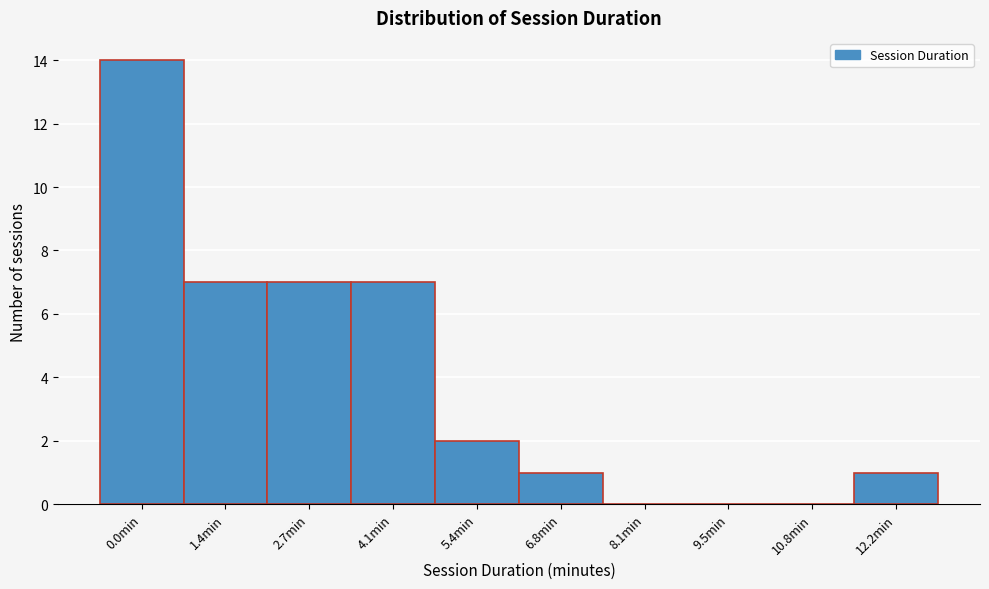

Reading left to right, extract all data points from this chart.

0.0min=14	1.4min=7	2.7min=7	4.1min=7	5.4min=2	6.8min=1	8.1min=0	9.5min=0	10.8min=0	12.2min=1